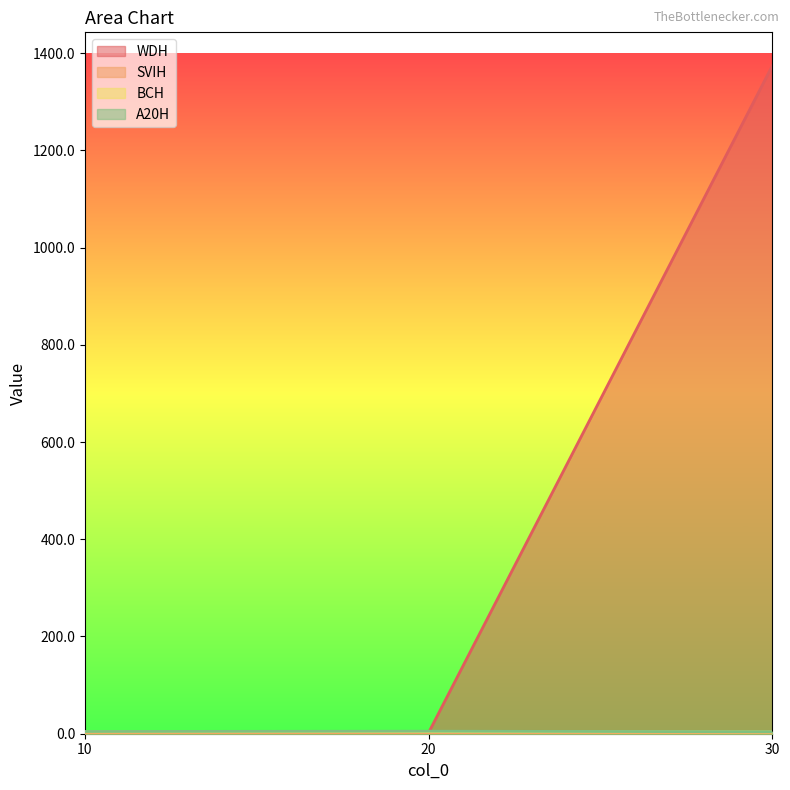

How many series are shown in this chart?

4